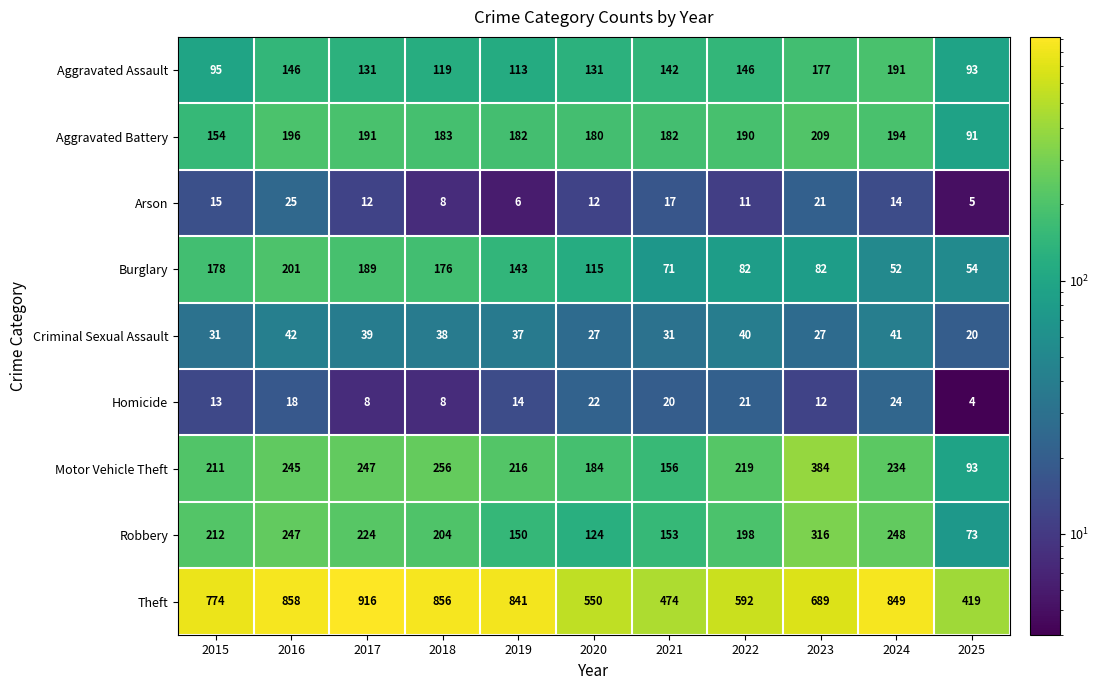

At which category is the sum across all series the highest?

2016